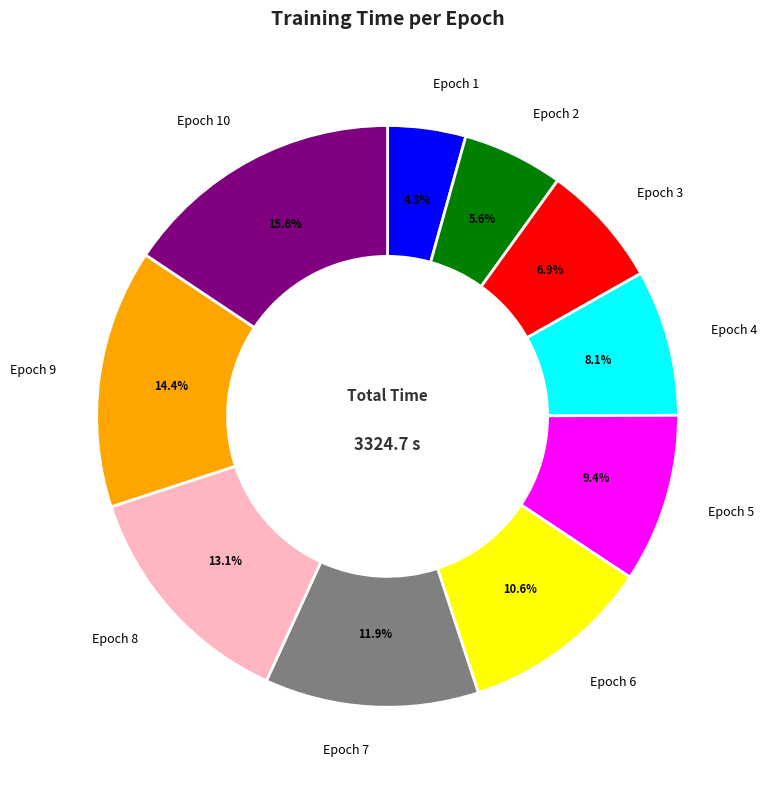

Count the number of slices in the pie.

10